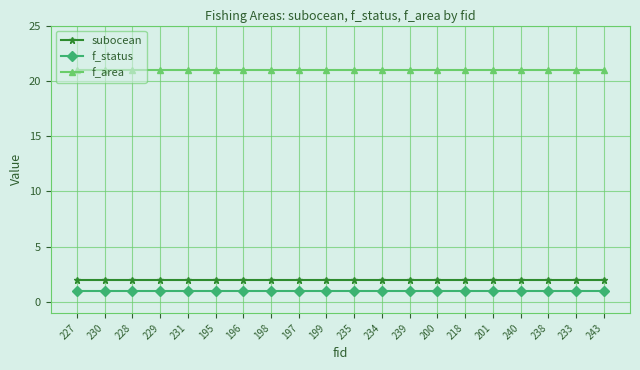

Read the subocean value at 201.

2